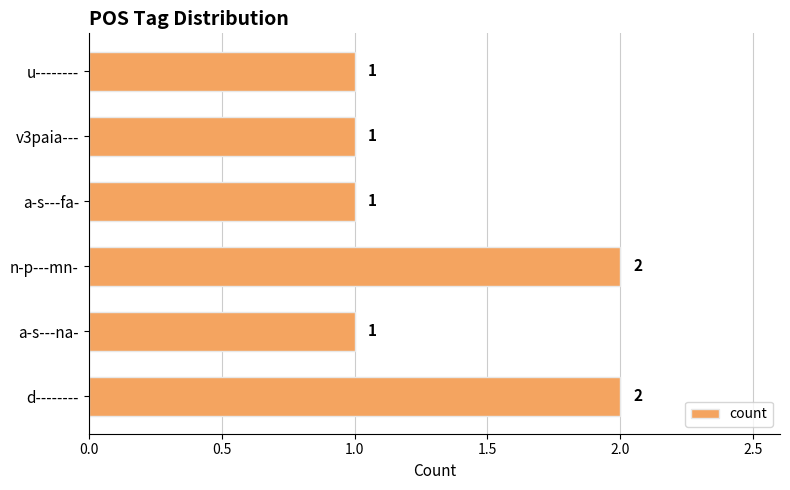

Reading bottom to top, list all the values displayed in this chart.

d--------=2	a-s---na-=1	n-p---mn-=2	a-s---fa-=1	v3paia---=1	u--------=1